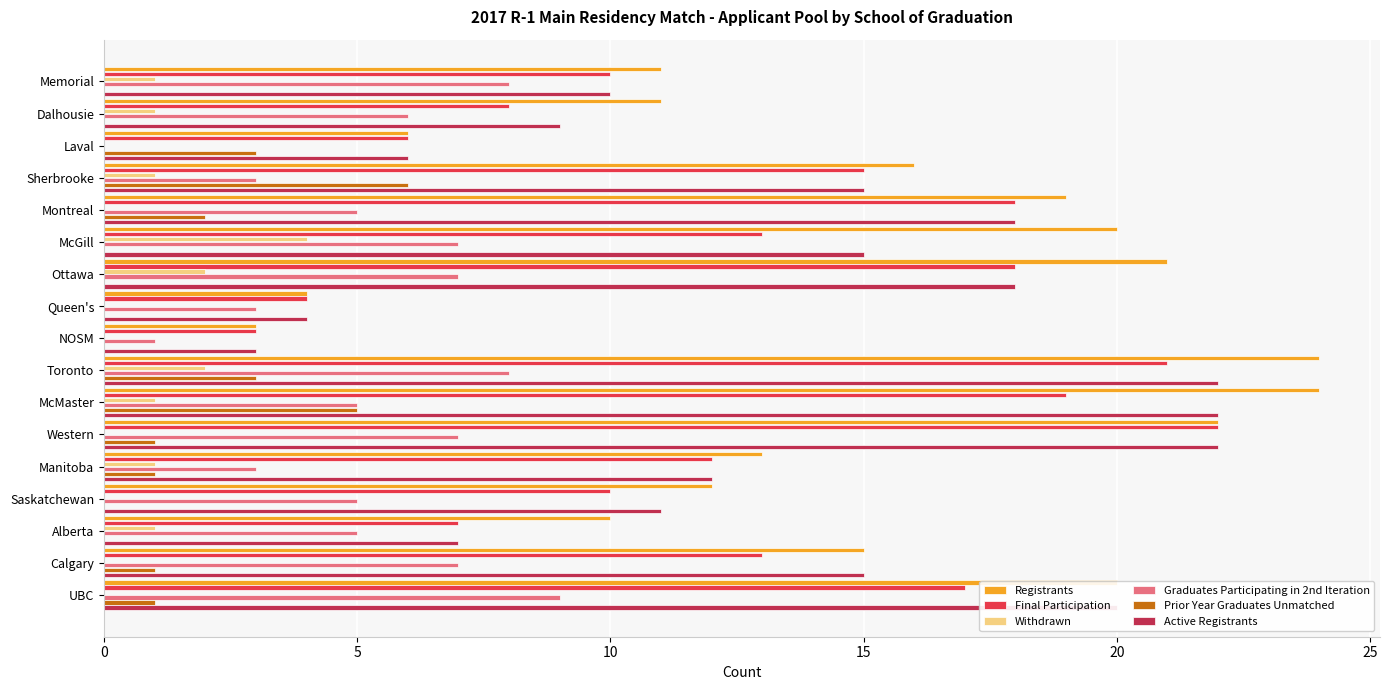

How many data points does each series have?

17